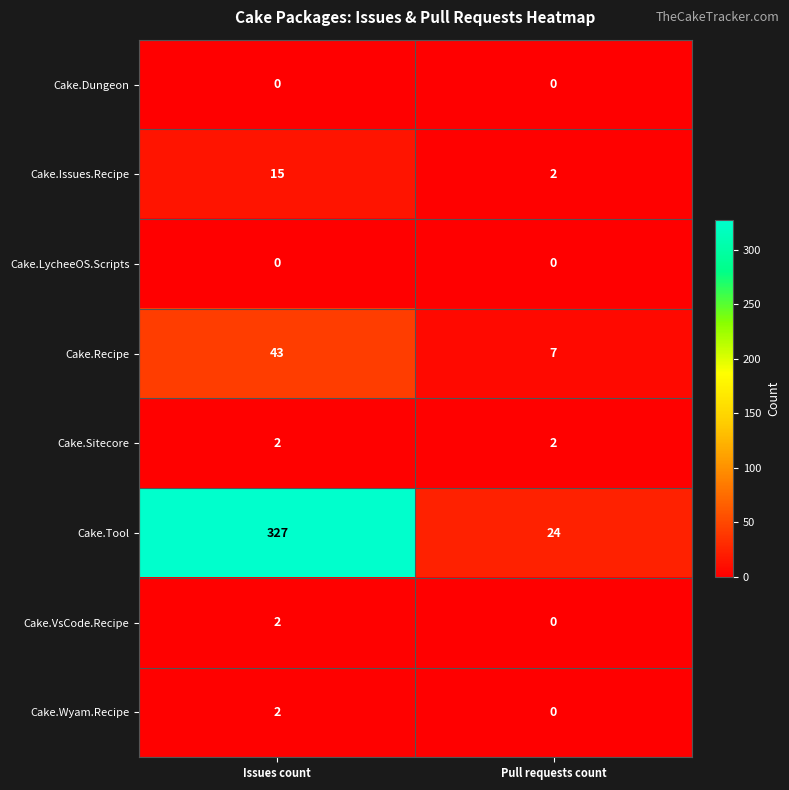

Reading right to left, what are all the values shown in this chart?

Cake.Dungeon: Pull requests count=0	Issues count=0
Cake.Issues.Recipe: Pull requests count=2	Issues count=15
Cake.LycheeOS.Scripts: Pull requests count=0	Issues count=0
Cake.Recipe: Pull requests count=7	Issues count=43
Cake.Sitecore: Pull requests count=2	Issues count=2
Cake.Tool: Pull requests count=24	Issues count=327
Cake.VsCode.Recipe: Pull requests count=0	Issues count=2
Cake.Wyam.Recipe: Pull requests count=0	Issues count=2